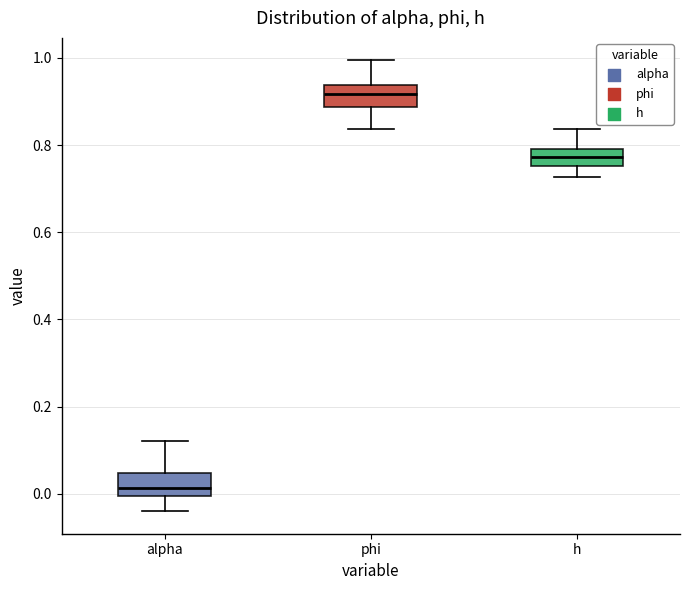

Reading left to right, transcribe this box plot: for each box, give where its median line is, the range the box spans, and where its two whiskers end, as read against the y-axis. The values are not printed on the chart, so give them approximately, as read against the axis.

alpha: median 0.02, box 0.00 to 0.04, whiskers -0.04 to 0.12
phi: median 0.92, box 0.88 to 0.94, whiskers 0.84 to 1.00
h: median 0.78, box 0.76 to 0.80, whiskers 0.72 to 0.84